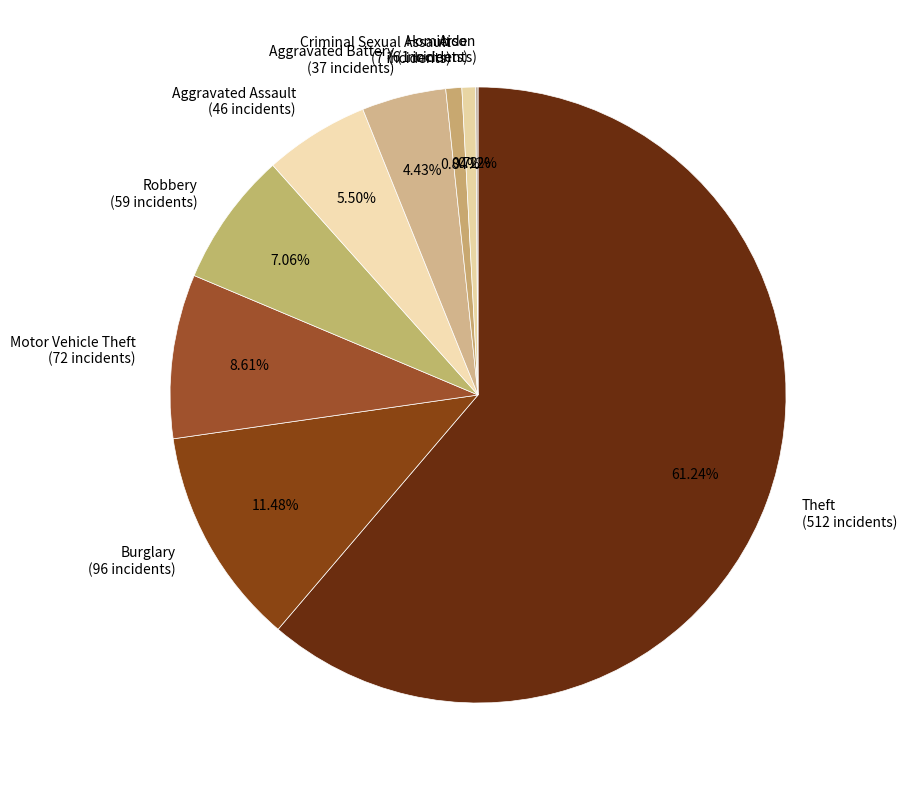

Combined, what portion of the pie is Homicide and Robbery?

7.8%